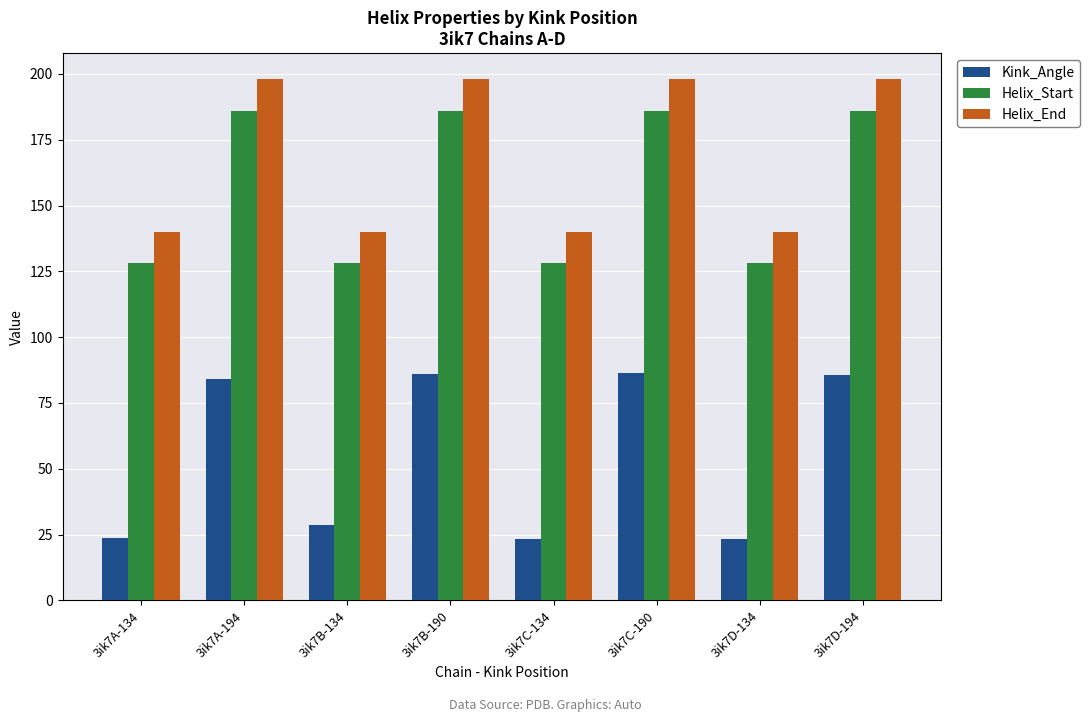

At 3ik7D-134, list the series in order from largest to smallest.

Helix_End, Helix_Start, Kink_Angle